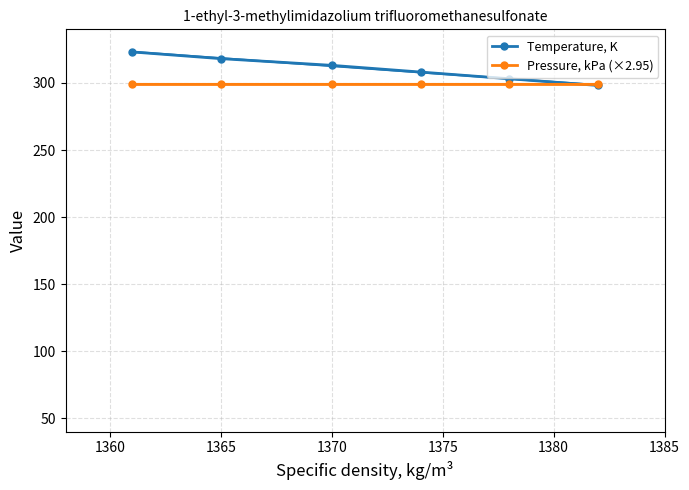

What is the minimum value shown in the chart?

298.1